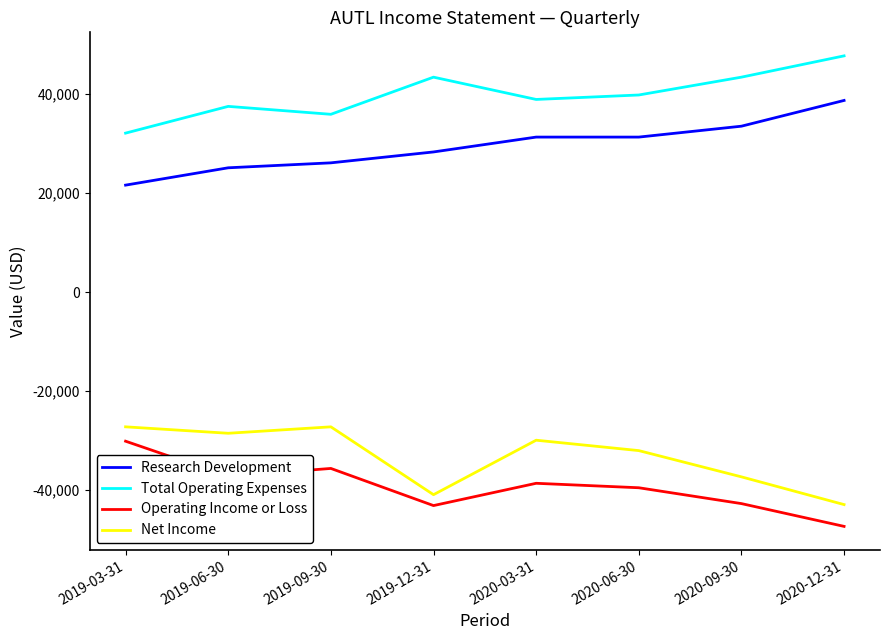

True or false: Net Income and Research Development cross at least once.

False